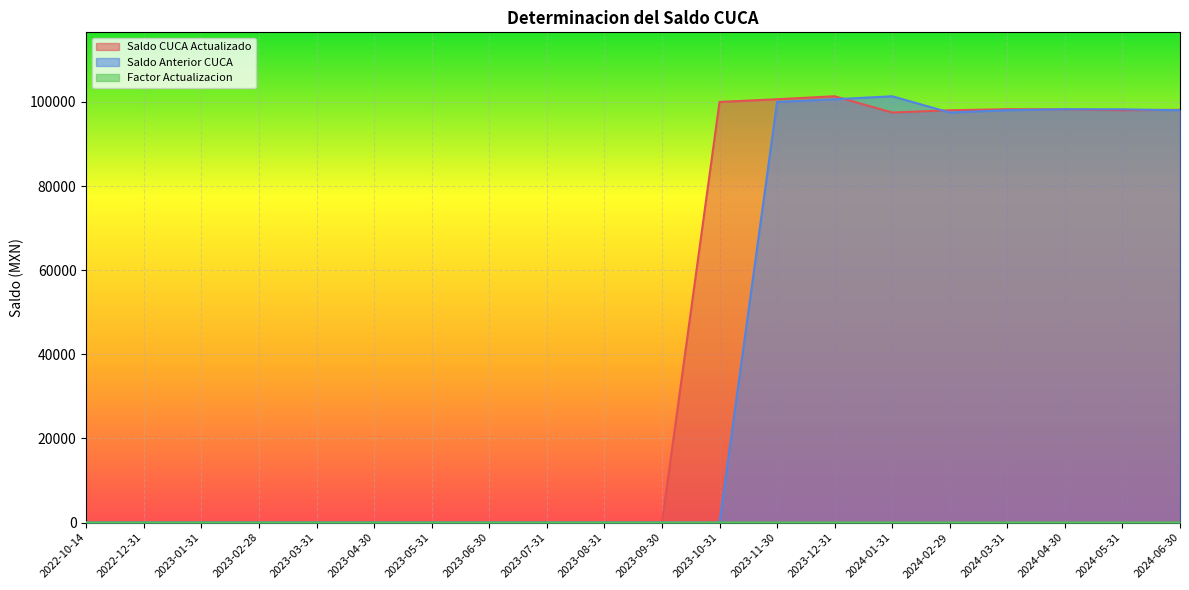

Reading left to right, list all the values displayed in this chart.

Saldo CUCA Actualizado: 2022-10-14=0.0	2022-12-31=0.0	2023-01-31=0.0	2023-02-28=0.0	2023-03-31=0.0	2023-04-30=0.0	2023-05-31=0.0	2023-06-30=0.0	2023-07-31=0.0	2023-08-31=0.0	2023-09-30=0.0	2023-10-31=100000.0	2023-11-30=100640.0	2023-12-31=101344.5	2024-01-31=97483.3	2024-02-29=98019.4	2024-03-31=98274.3	2024-04-30=98244.8	2024-05-31=98028.6	2024-06-30=98126.7
Saldo Anterior CUCA: 2022-10-14=0.0	2022-12-31=0.0	2023-01-31=0.0	2023-02-28=0.0	2023-03-31=0.0	2023-04-30=0.0	2023-05-31=0.0	2023-06-30=0.0	2023-07-31=0.0	2023-08-31=0.0	2023-09-30=0.0	2023-10-31=0.0	2023-11-30=100000.0	2023-12-31=100640.0	2024-01-31=101344.5	2024-02-29=97483.3	2024-03-31=98019.4	2024-04-30=98274.3	2024-05-31=98244.8	2024-06-30=98028.6
Factor Actualizacion: 2022-10-14=1.0	2022-12-31=1.0	2023-01-31=1.0	2023-02-28=1.0	2023-03-31=1.0	2023-04-30=1.0	2023-05-31=1.0	2023-06-30=1.0	2023-07-31=1.0	2023-08-31=1.0	2023-09-30=1.0	2023-10-31=1.0	2023-11-30=1.0	2023-12-31=1.0	2024-01-31=1.0	2024-02-29=1.0	2024-03-31=1.0	2024-04-30=1.0	2024-05-31=1.0	2024-06-30=1.0